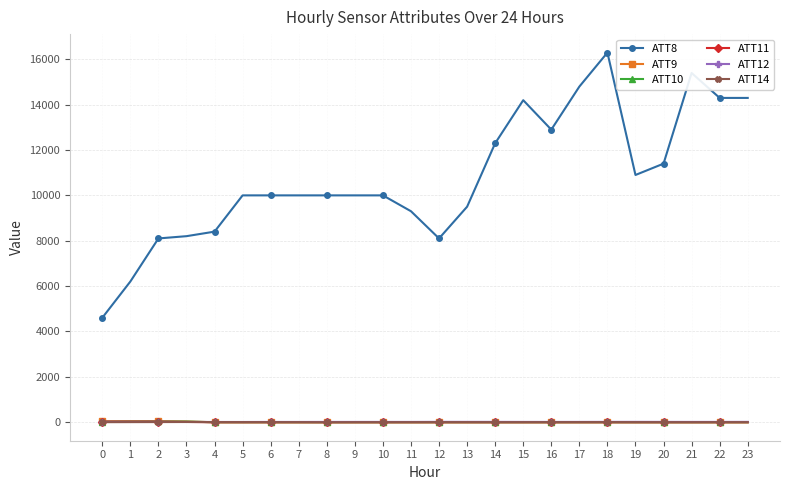

True or false: ATT8 has more than 1 interior local peaks.

True